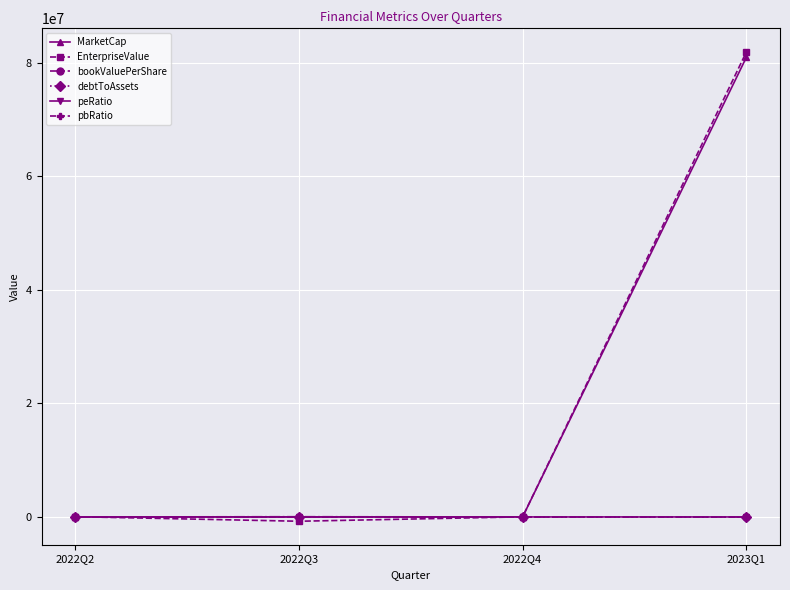

What is the label of the 4th point from the left?

2023Q1